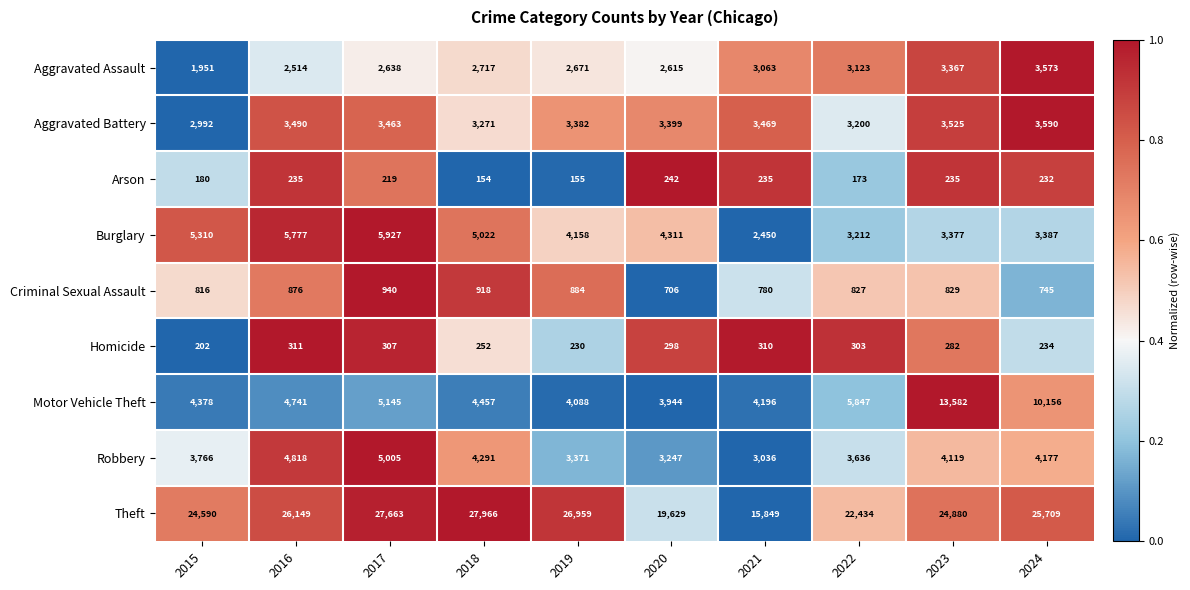

Rank the series by their maximum value, from highest to lowest.

Theft, Motor Vehicle Theft, Burglary, Robbery, Aggravated Battery, Aggravated Assault, Criminal Sexual Assault, Homicide, Arson